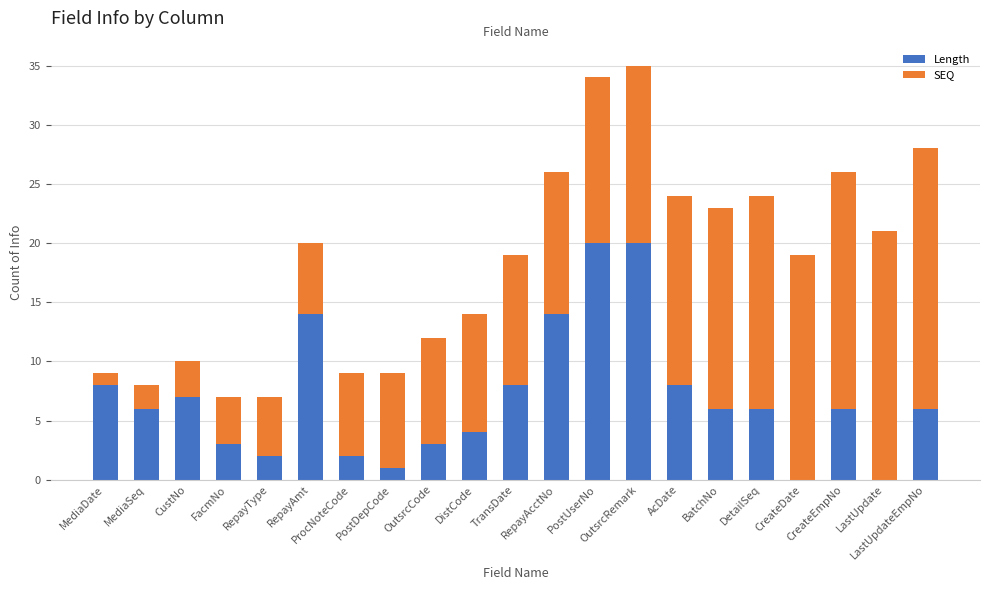

What is the highest value of the Length series?

20